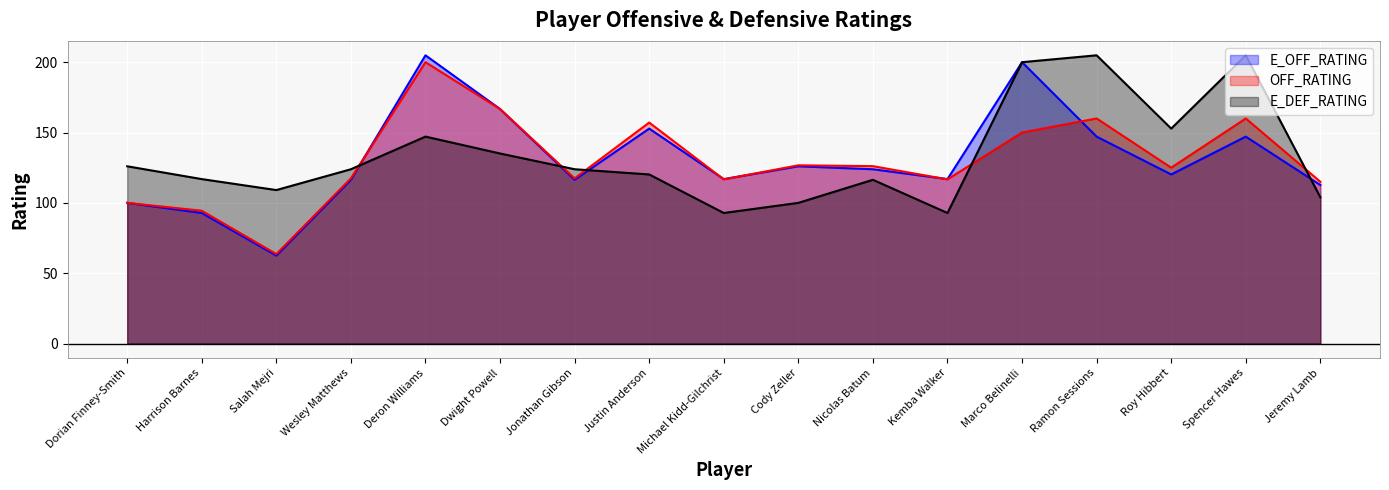

Read the OFF_RATING value at Jeremy Lamb.

115.0